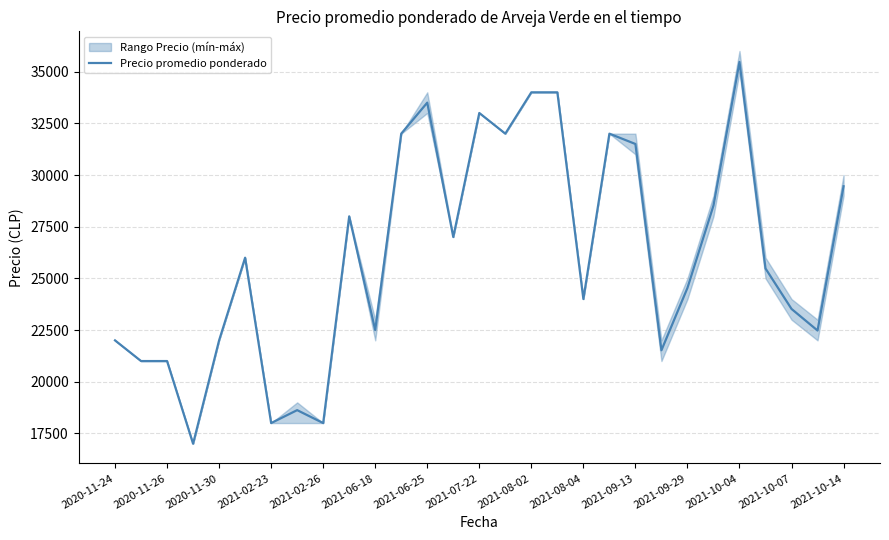

The value of Precio promedio ponderado at 2021-08-02 is 34000. True or false?

True